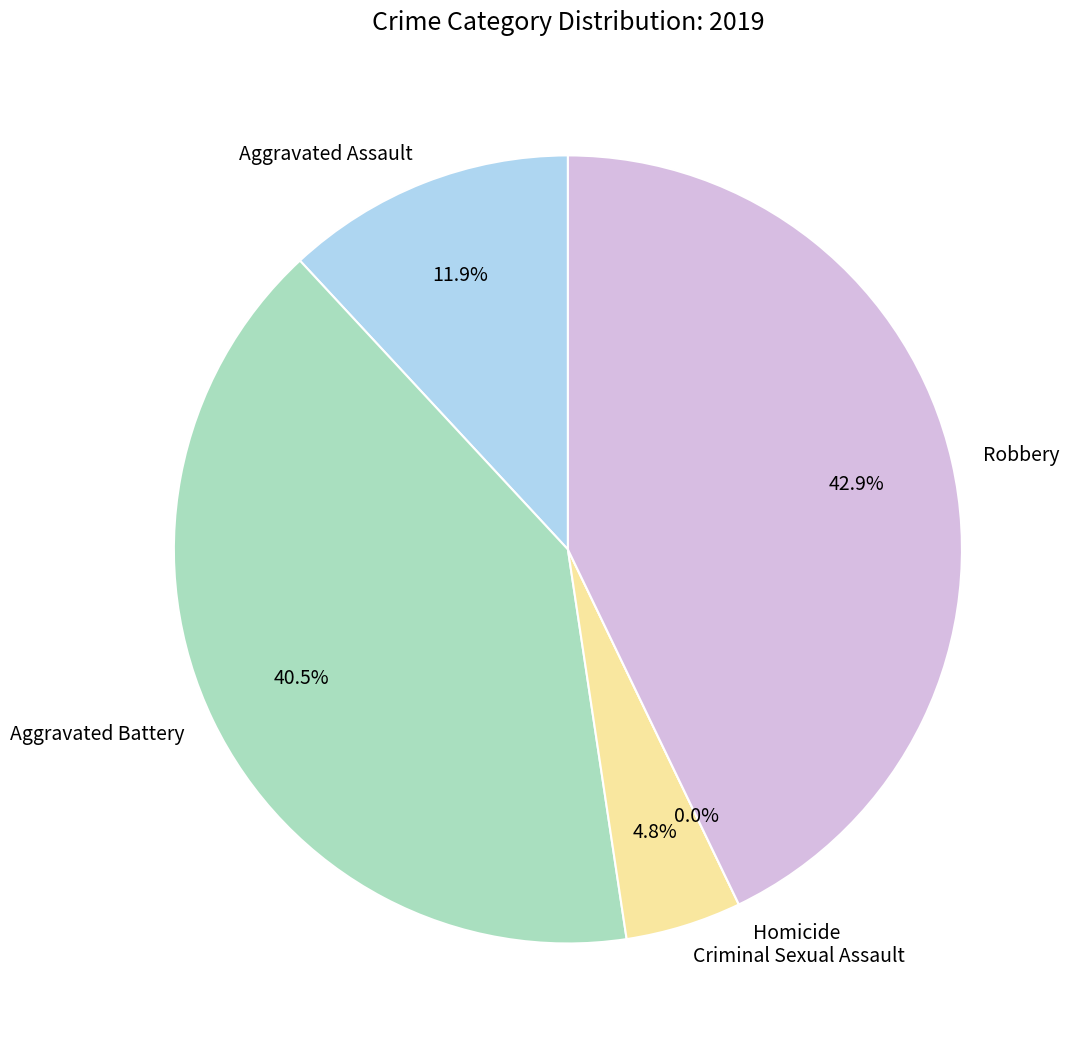

True or false: Aggravated Battery accounts for 40% of the total.

True